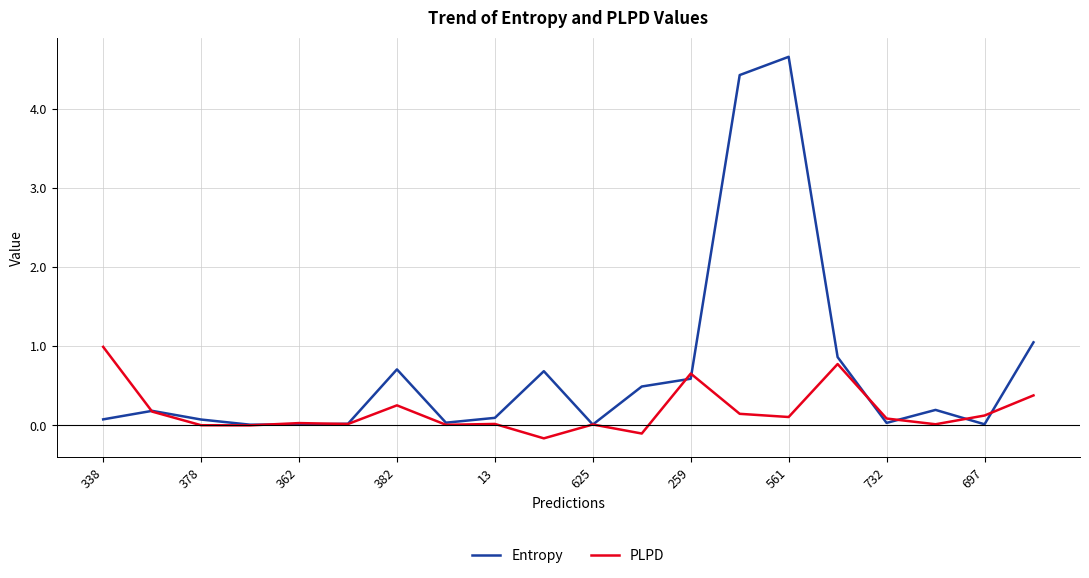

At how many categories does at least one series exceed 3?

2